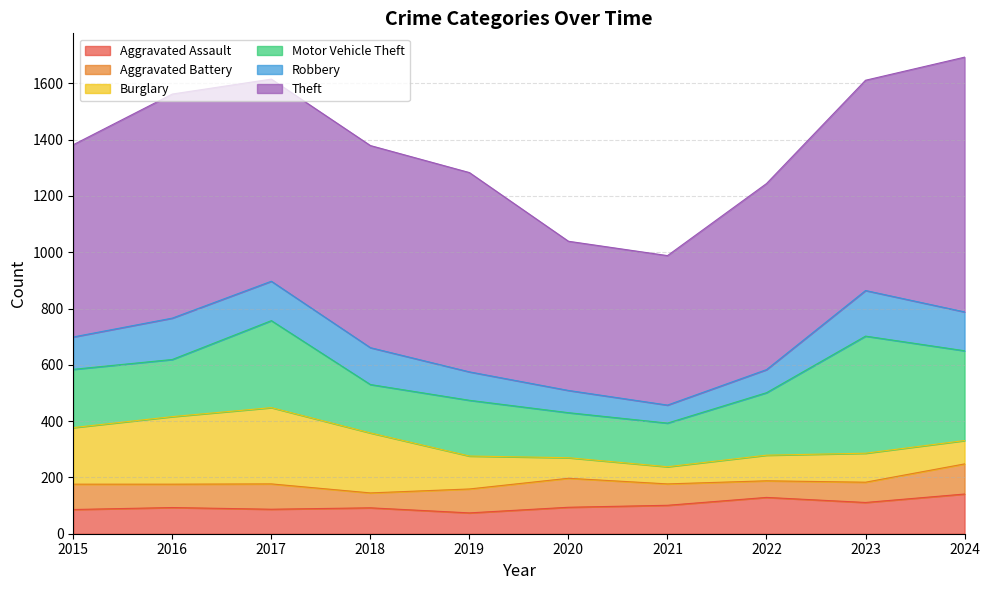

How many interior local peaks does the Aggravated Battery series have?

2